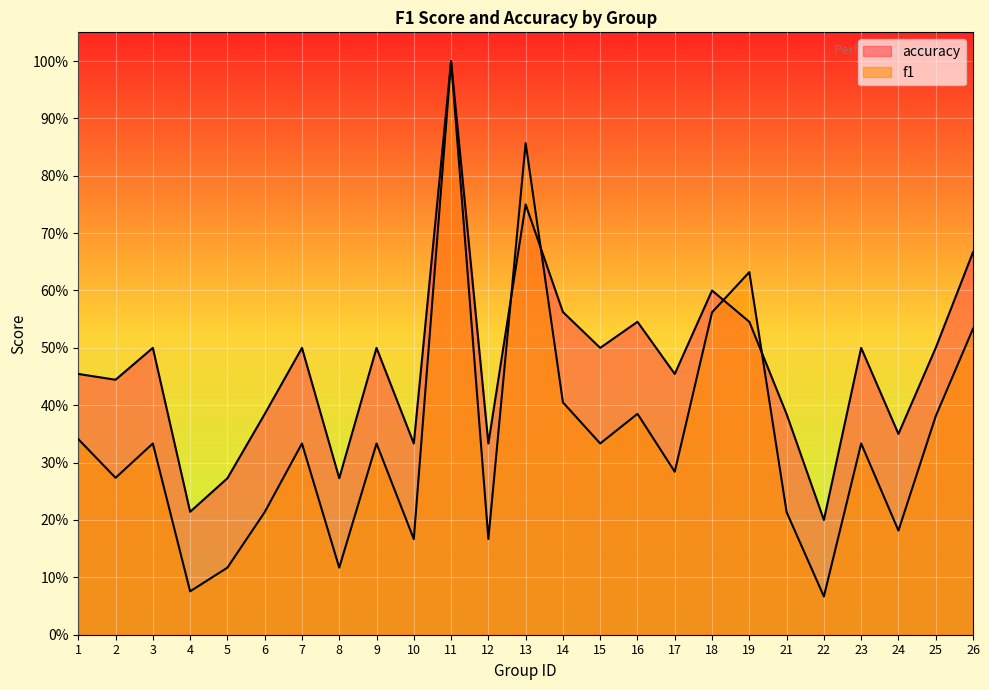

What is the maximum value shown in the chart?

1.0